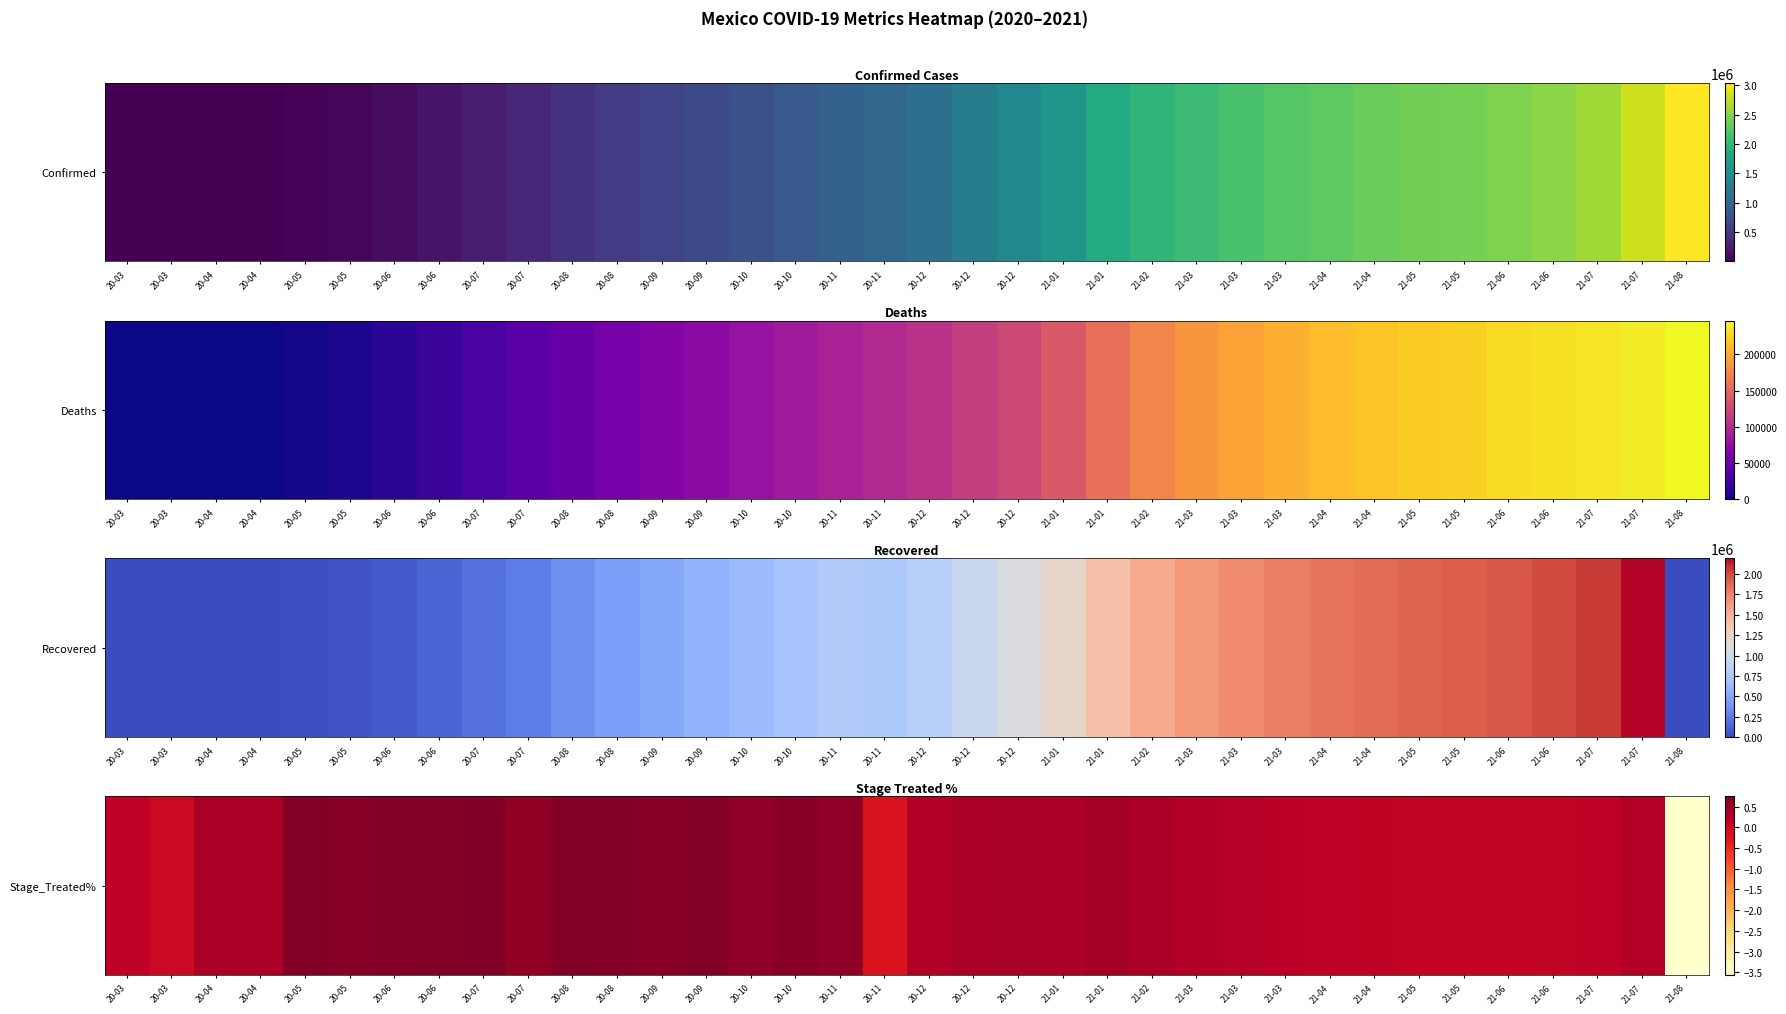

How many data points are less than 0?

2